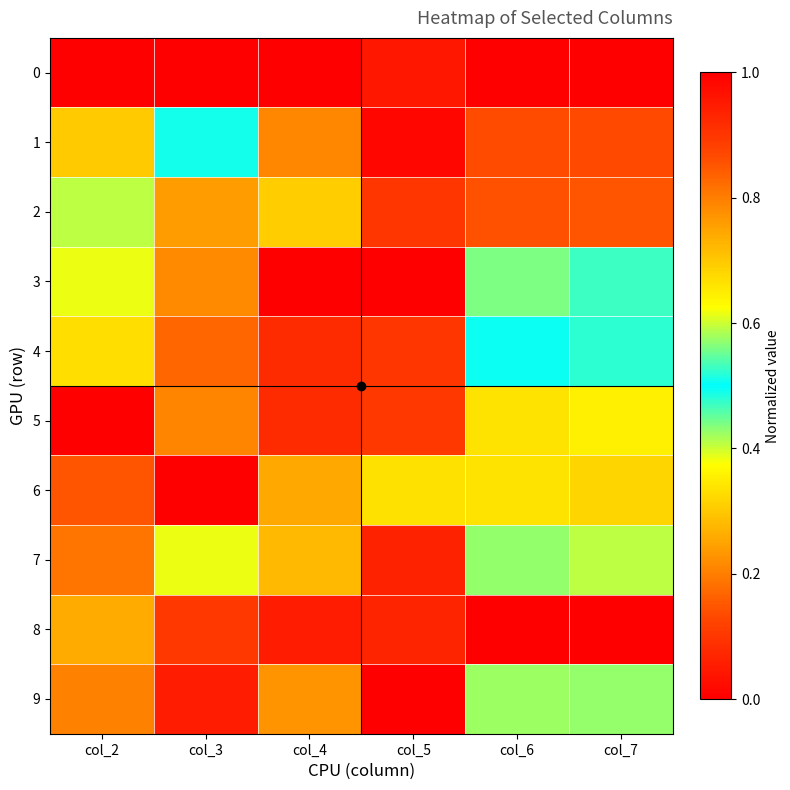

At how many categories does at least one series exceed 0?

6